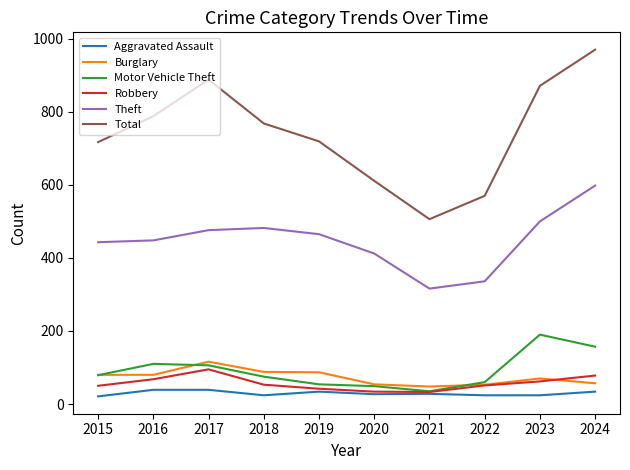

True or false: Theft and Total intersect in this chart.

False